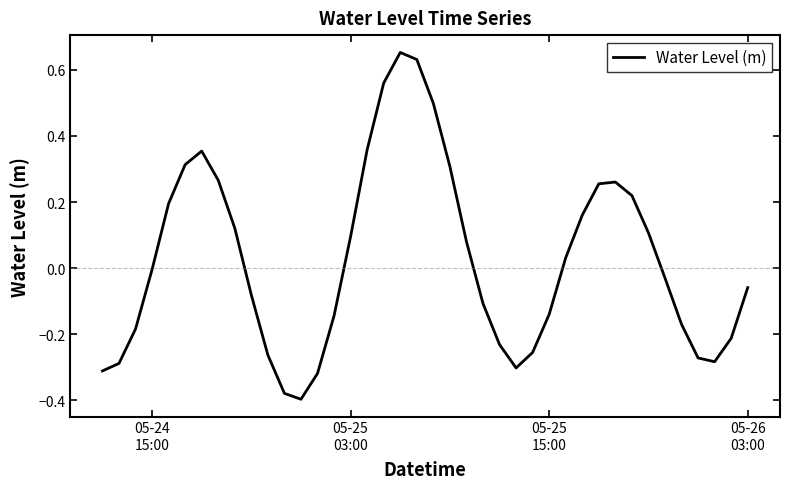

Does the chart have visible grid lines?

No